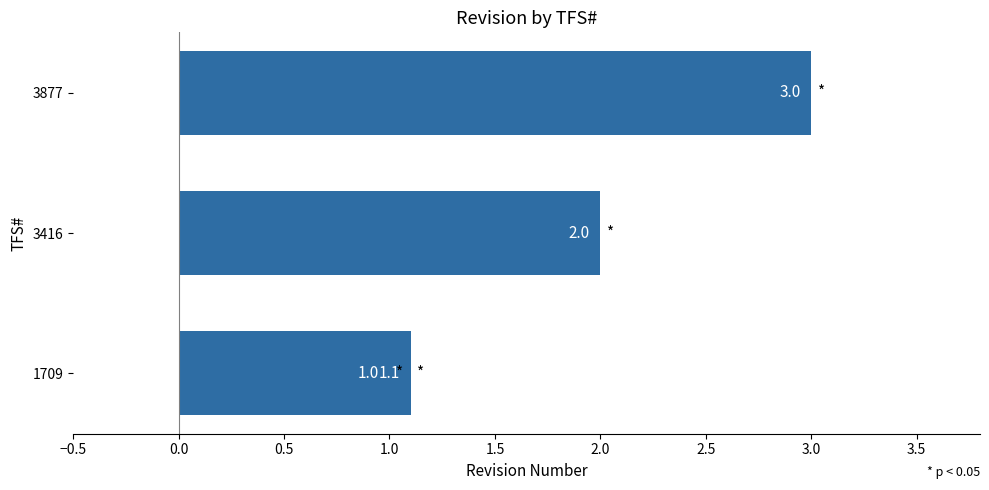

What is the sum of all values?

7.1